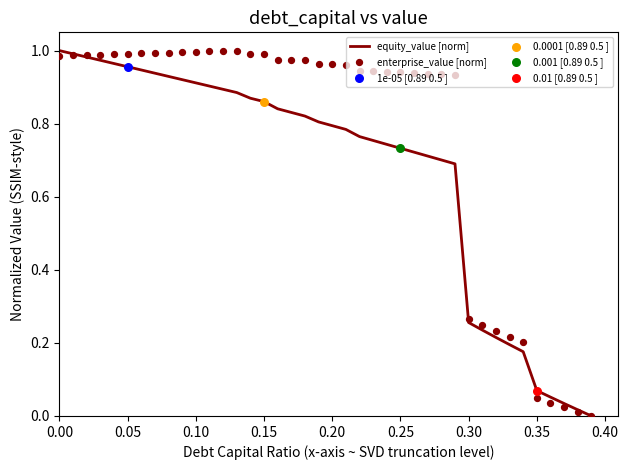

Which series reaches the minimum Y coordinate?

equity_value [norm]